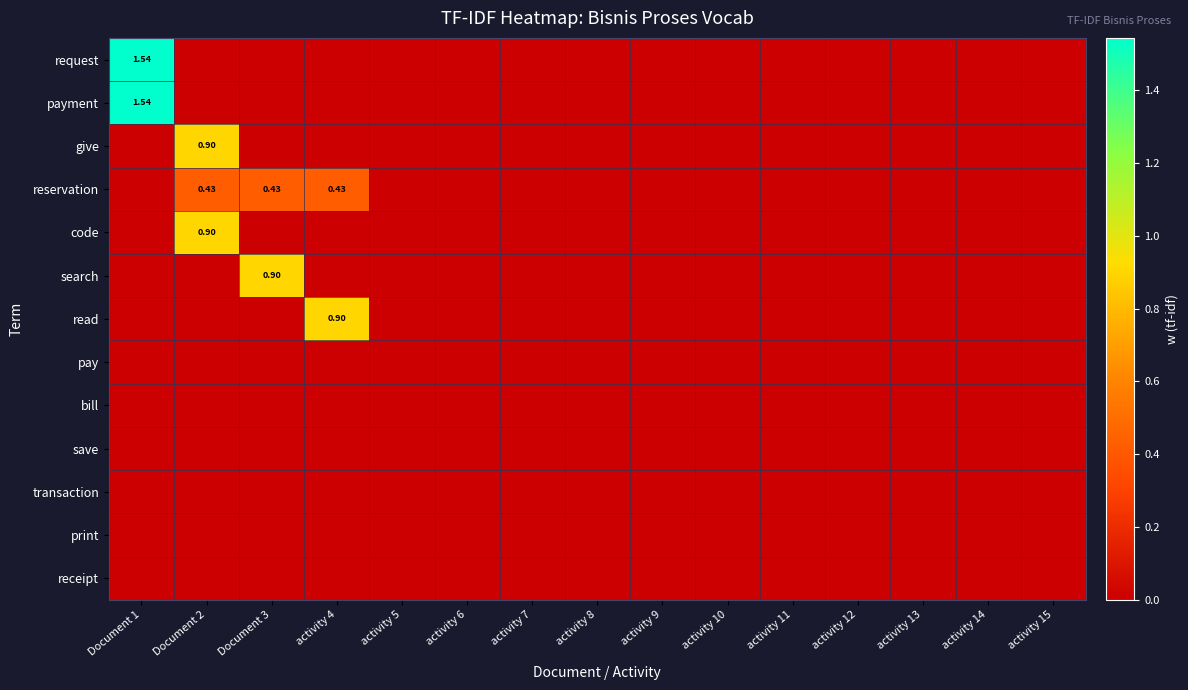

Which label corresponds to the largest value in the chart?

Document 1